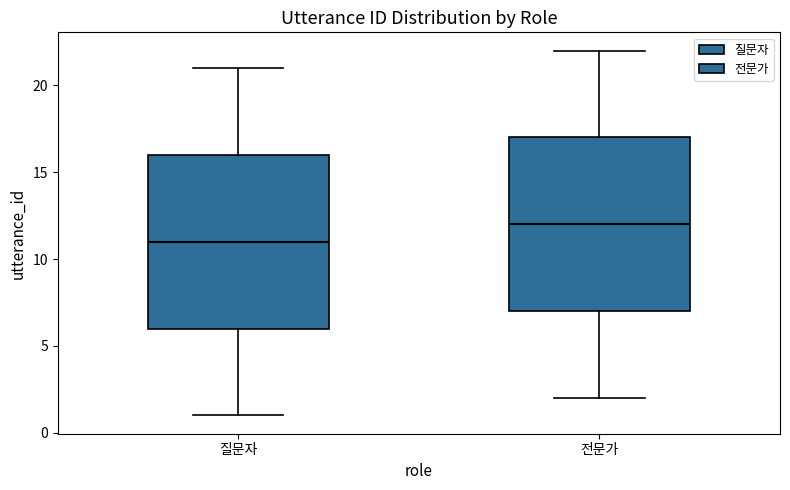

Reading left to right, read every box against the y-axis: the position of its median line, the range the box covers, and the ends of its whiskers. The values are not printed on the chart, so give them approximately, as read against the axis.

질문자: median 11, box 6 to 16, whiskers 1 to 21
전문가: median 12, box 7 to 17, whiskers 2 to 22